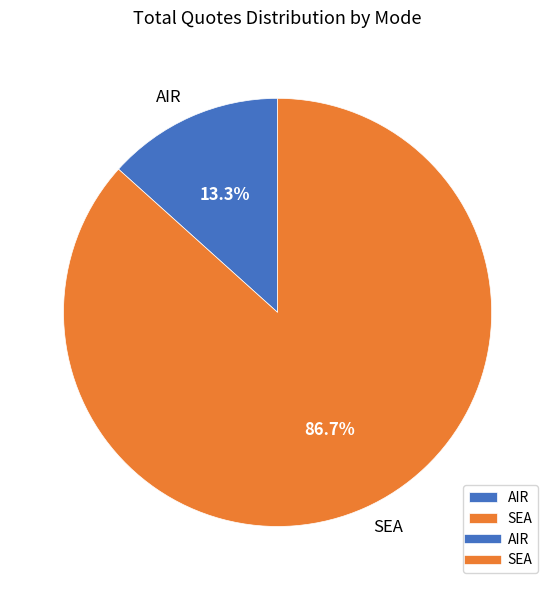

Which slice is the largest?

SEA